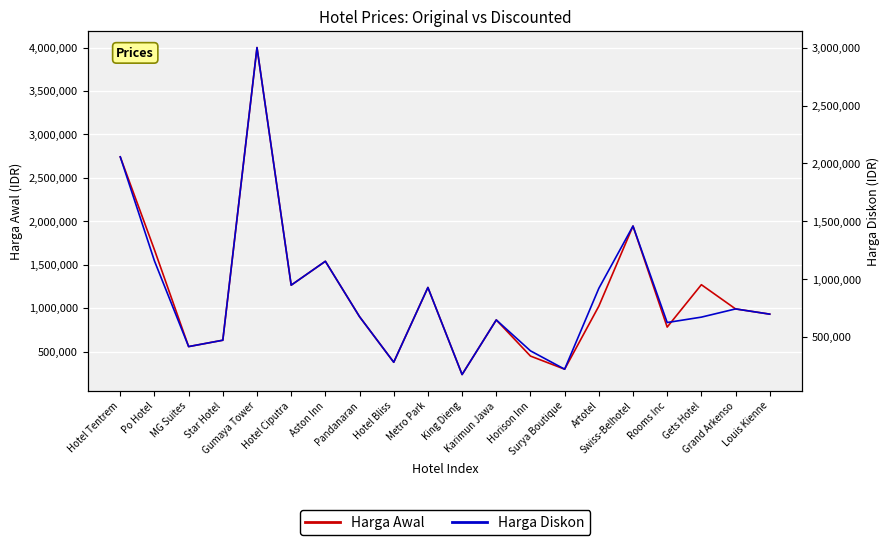

Which label corresponds to the largest value in the chart?

Gumaya Tower